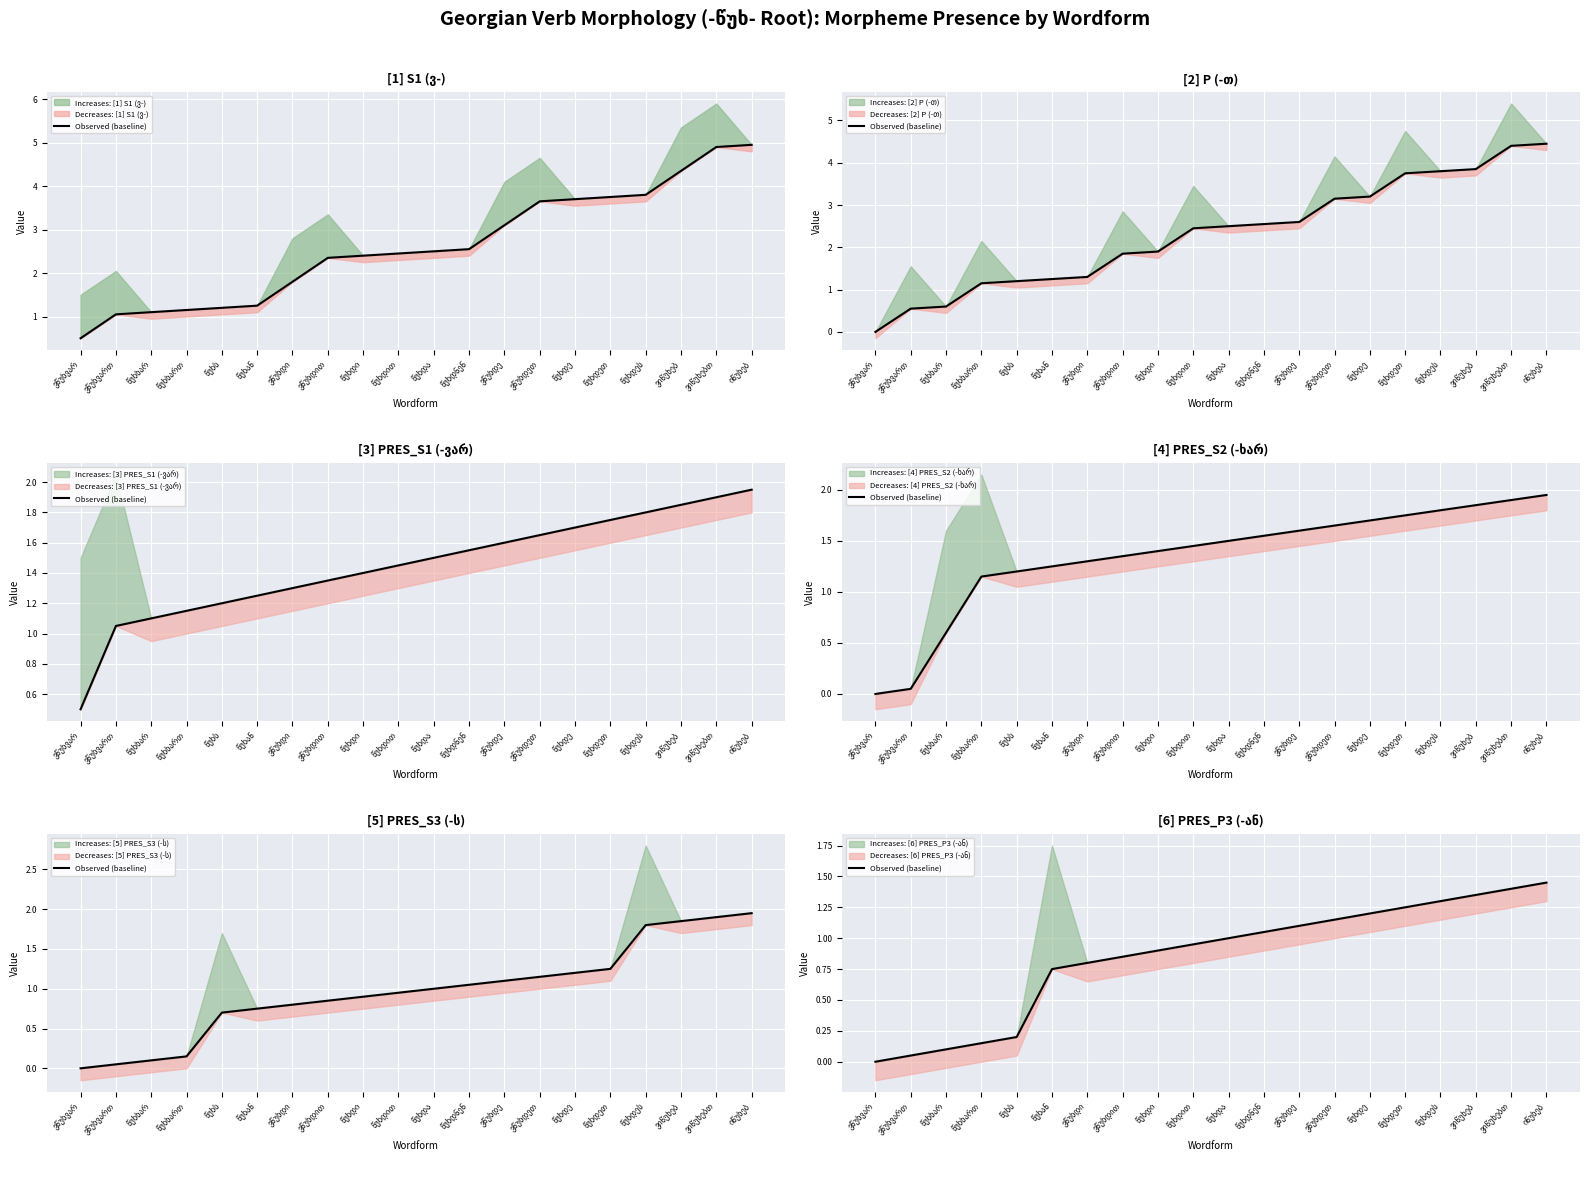

At which category does the chart reach its peak across all series?

იწუხებ